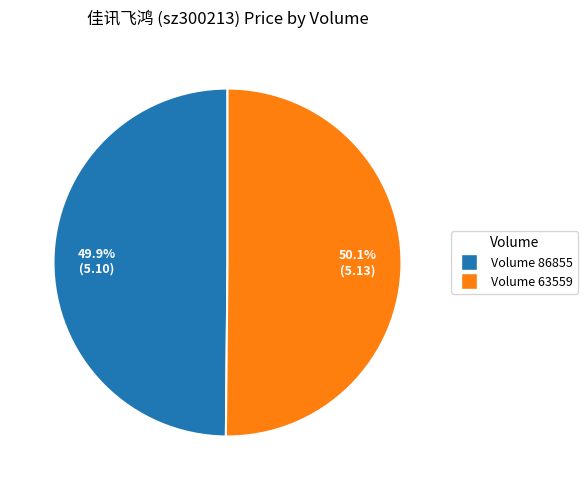

Is there a majority slice in this chart?

Yes